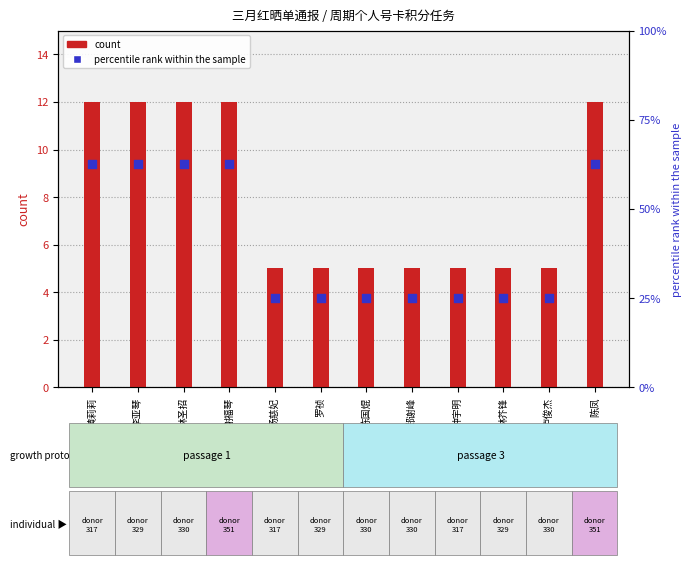

What are all the series names shown in the legend?

count, percentile rank within the sample